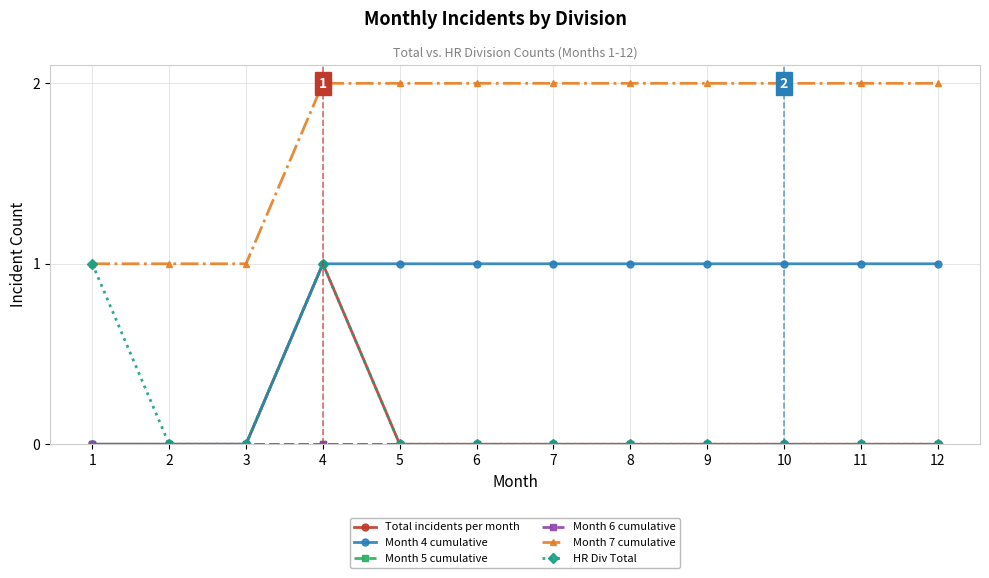

Is it true that Month 7 cumulative equals 2 at 8?

True